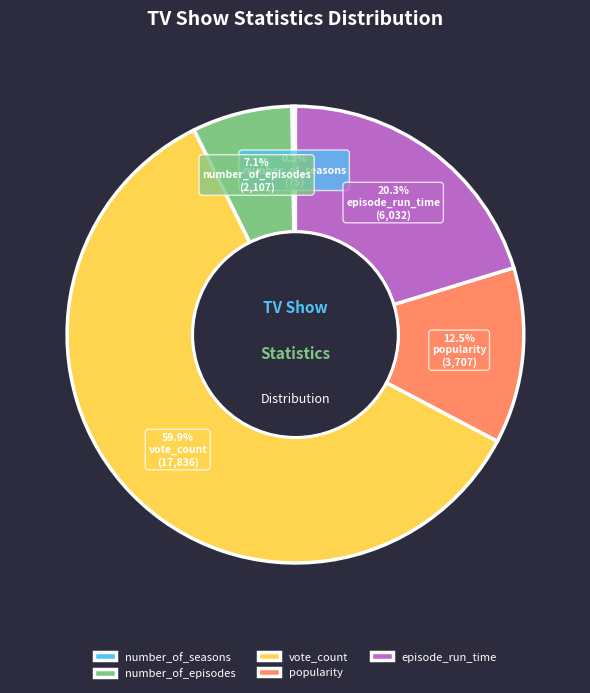

What is the largest slice in the pie chart?

vote_count